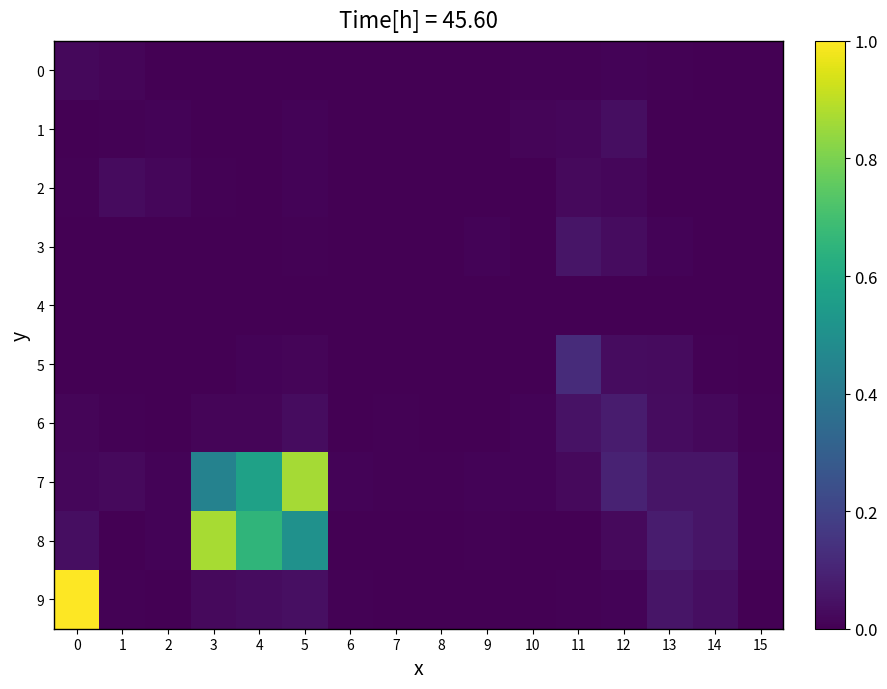

Between 3 and 5, which series saw the biggest shift?

7